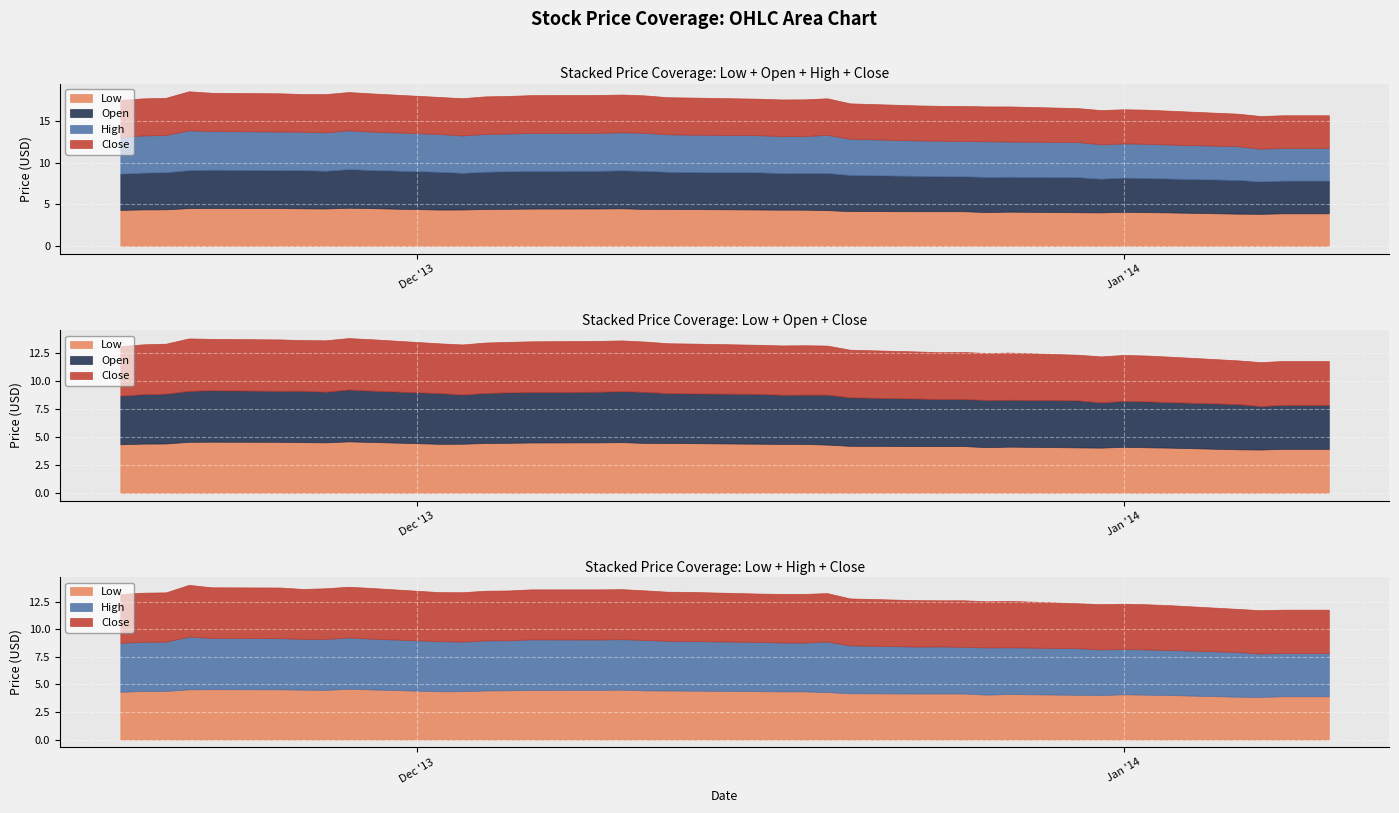

Reading left to right, what are all the values shown in this chart?

Low: 2014-01-10=3.9	2014-01-09=3.9	2014-01-08=3.9	2014-01-07=3.9	2014-01-06=3.9	2014-01-03=4.0	2014-01-02=4.1	2014-01-01=4.1	2013-12-31=4.0	2013-12-30=4.1	2013-12-27=4.1	2013-12-26=4.1	2013-12-25=4.2	2013-12-24=4.2	2013-12-23=4.2	2013-12-20=4.2	2013-12-19=4.3	2013-12-18=4.4	2013-12-17=4.4	2013-12-16=4.4	2013-12-13=4.4	2013-12-12=4.5	2013-12-11=4.5	2013-12-10=4.5	2013-12-09=4.5	2013-12-06=4.5	2013-12-05=4.5	2013-12-04=4.5	2013-12-03=4.4	2013-12-02=4.4	2013-11-29=4.5	2013-11-28=4.6	2013-11-27=4.5	2013-11-26=4.5	2013-11-25=4.6	2013-11-22=4.6	2013-11-21=4.6	2013-11-20=4.4	2013-11-19=4.4	2013-11-18=4.3
Open: 2014-01-10=3.9	2014-01-09=3.9	2014-01-08=3.9	2014-01-07=3.9	2014-01-06=4.0	2014-01-03=4.1	2014-01-02=4.1	2014-01-01=4.1	2013-12-31=4.0	2013-12-30=4.2	2013-12-27=4.2	2013-12-26=4.2	2013-12-25=4.2	2013-12-24=4.2	2013-12-23=4.2	2013-12-20=4.3	2013-12-19=4.5	2013-12-18=4.4	2013-12-17=4.4	2013-12-16=4.5	2013-12-13=4.5	2013-12-12=4.5	2013-12-11=4.6	2013-12-10=4.6	2013-12-09=4.5	2013-12-06=4.5	2013-12-05=4.5	2013-12-04=4.5	2013-12-03=4.4	2013-12-02=4.5	2013-11-29=4.6	2013-11-28=4.6	2013-11-27=4.5	2013-11-26=4.6	2013-11-25=4.6	2013-11-22=4.6	2013-11-21=4.6	2013-11-20=4.5	2013-11-19=4.4	2013-11-18=4.3
High: 2014-01-10=3.9	2014-01-09=3.9	2014-01-08=3.9	2014-01-07=3.9	2014-01-06=4.1	2014-01-03=4.1	2014-01-02=4.1	2014-01-01=4.1	2013-12-31=4.1	2013-12-30=4.2	2013-12-27=4.2	2013-12-26=4.3	2013-12-25=4.2	2013-12-24=4.3	2013-12-23=4.3	2013-12-20=4.3	2013-12-19=4.6	2013-12-18=4.4	2013-12-17=4.4	2013-12-16=4.5	2013-12-13=4.5	2013-12-12=4.5	2013-12-11=4.6	2013-12-10=4.6	2013-12-09=4.6	2013-12-06=4.6	2013-12-05=4.5	2013-12-04=4.5	2013-12-03=4.5	2013-12-02=4.5	2013-11-29=4.6	2013-11-28=4.7	2013-11-27=4.6	2013-11-26=4.6	2013-11-25=4.6	2013-11-22=4.7	2013-11-21=4.8	2013-11-20=4.5	2013-11-19=4.5	2013-11-18=4.4
Close: 2014-01-10=3.9	2014-01-09=3.9	2014-01-08=3.9	2014-01-07=3.9	2014-01-06=3.9	2014-01-03=4.1	2014-01-02=4.1	2014-01-01=4.1	2013-12-31=4.1	2013-12-30=4.1	2013-12-27=4.2	2013-12-26=4.2	2013-12-25=4.2	2013-12-24=4.2	2013-12-23=4.2	2013-12-20=4.3	2013-12-19=4.4	2013-12-18=4.4	2013-12-17=4.4	2013-12-16=4.4	2013-12-13=4.5	2013-12-12=4.5	2013-12-11=4.5	2013-12-10=4.5	2013-12-09=4.5	2013-12-06=4.5	2013-12-05=4.5	2013-12-04=4.5	2013-12-03=4.5	2013-12-02=4.5	2013-11-29=4.6	2013-11-28=4.6	2013-11-27=4.6	2013-11-26=4.5	2013-11-25=4.6	2013-11-22=4.6	2013-11-21=4.7	2013-11-20=4.5	2013-11-19=4.5	2013-11-18=4.4